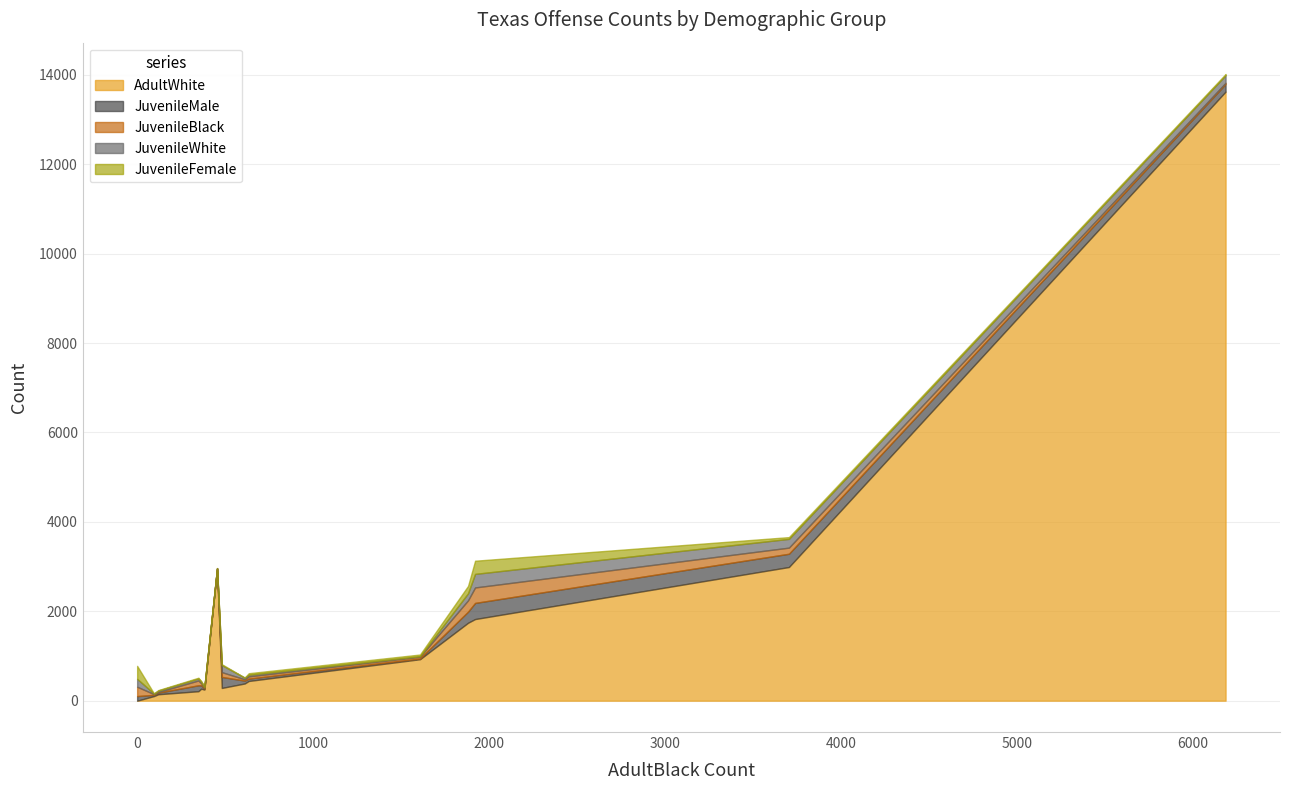

True or false: JuvenileWhite has a value of 299 at Runaways.

False